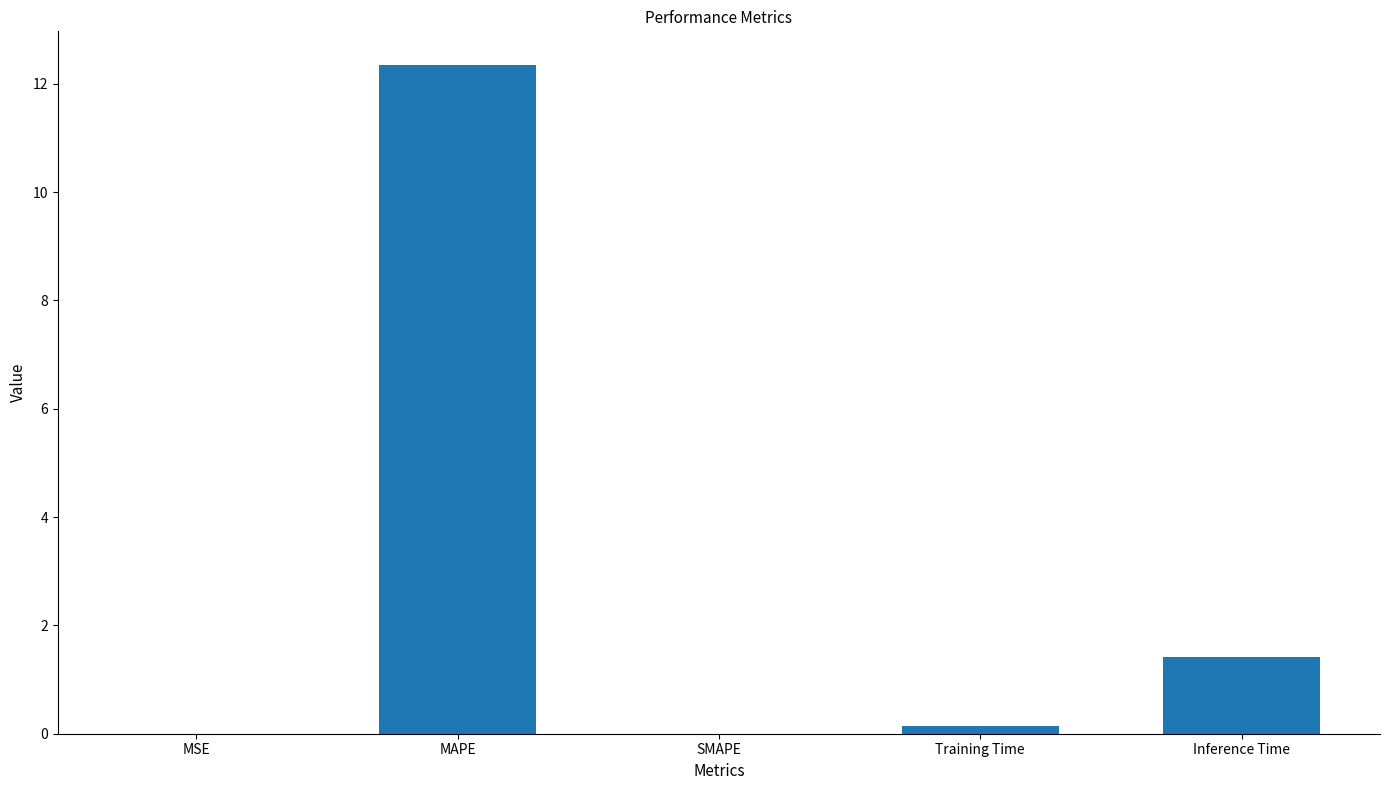

Read the value at MAPE.

12.4